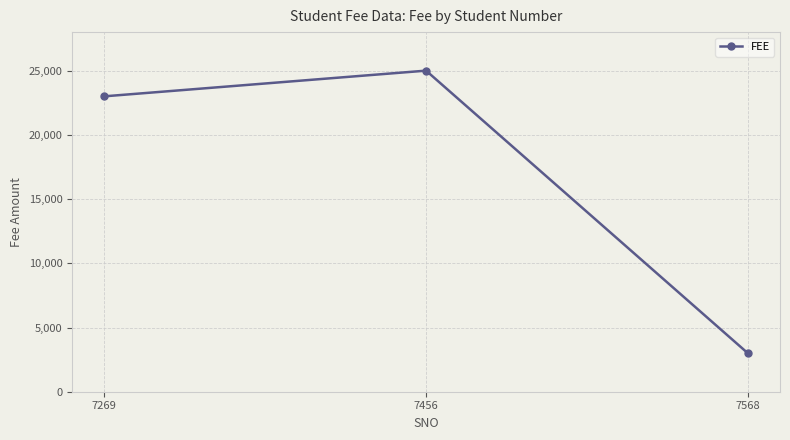

Count the number of categories in the chart.

3